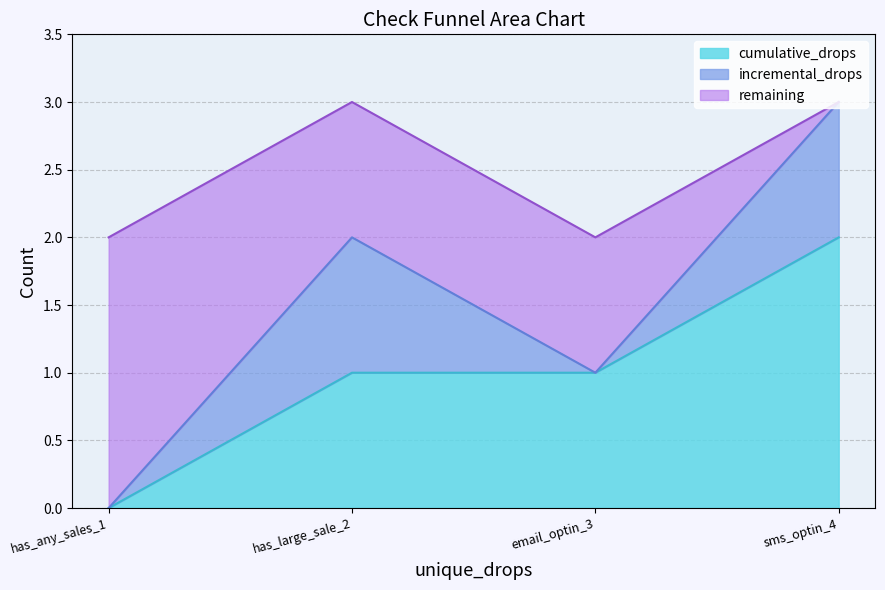

Which category has the lowest value in the cumulative_drops series?

has_any_sales_1